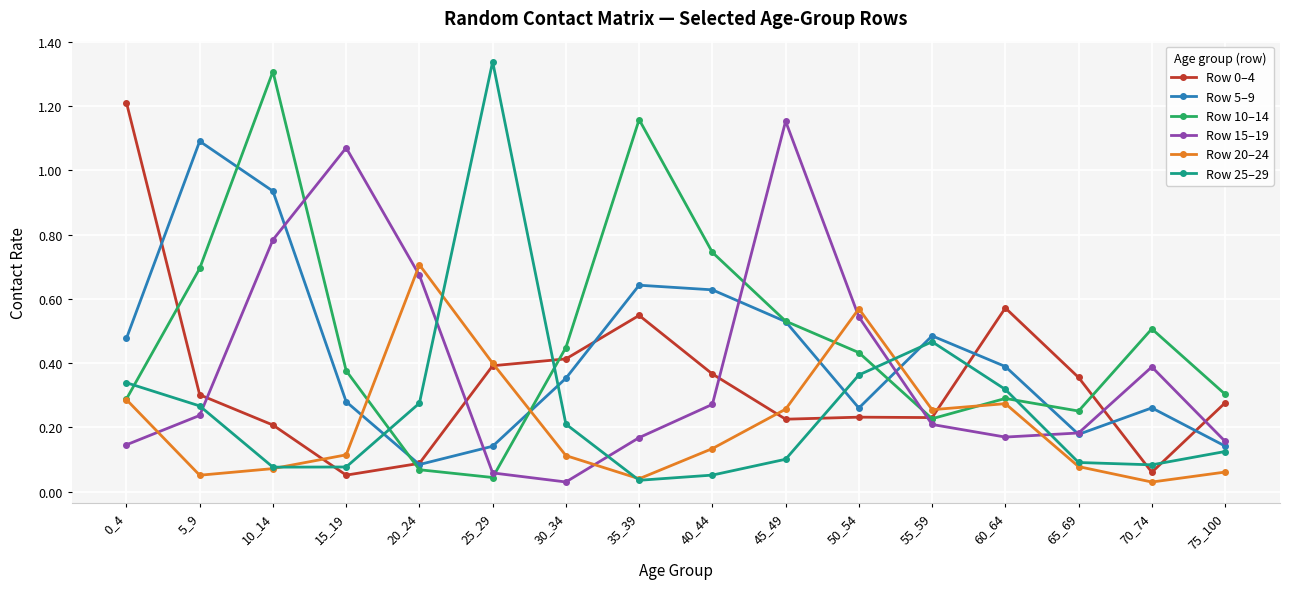

At which category is the sum across all series the highest?

10_14